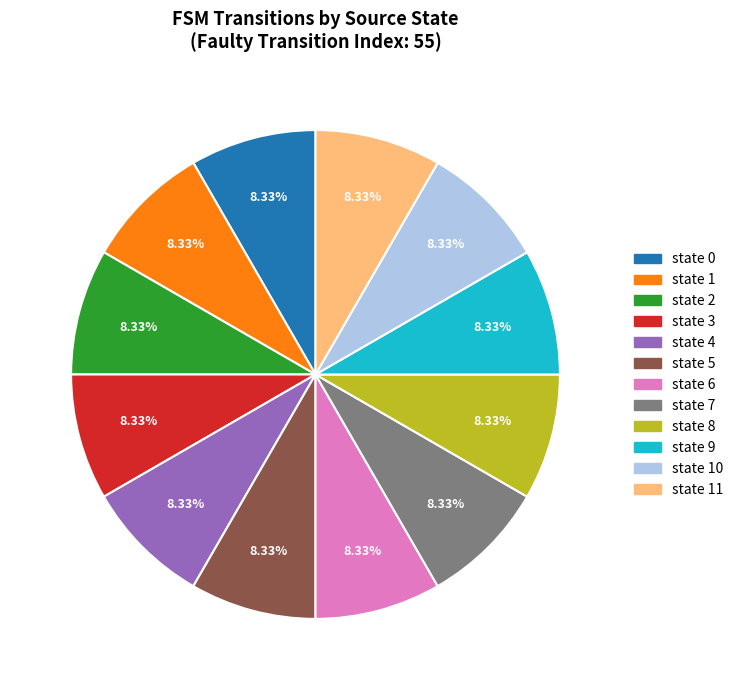

What is the ratio of the value at state 8 to the value at state 5?

1.0